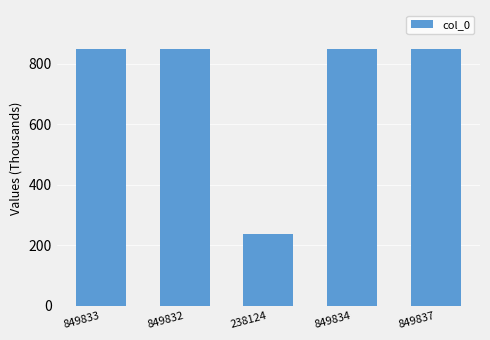

Reading left to right, transcribe all the data shown in this chart.

849833=849.8	849832=849.8	238124=238.1	849834=849.8	849837=849.8